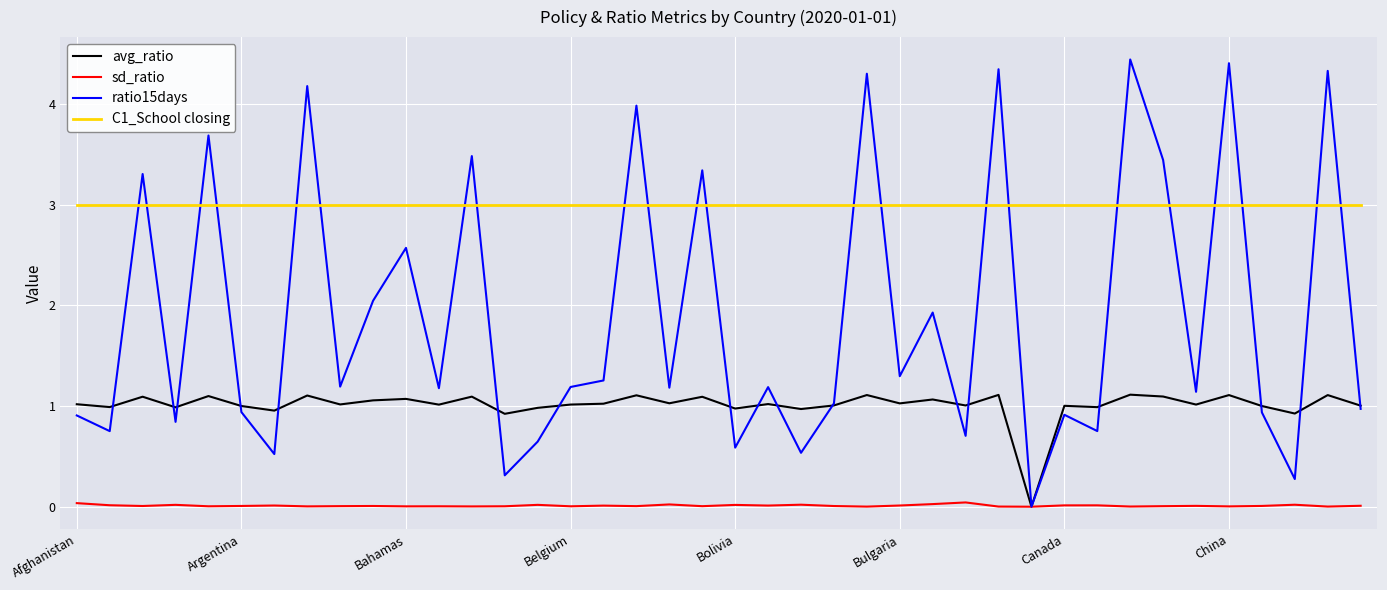

Which series has the largest range (max minus min)?

ratio15days